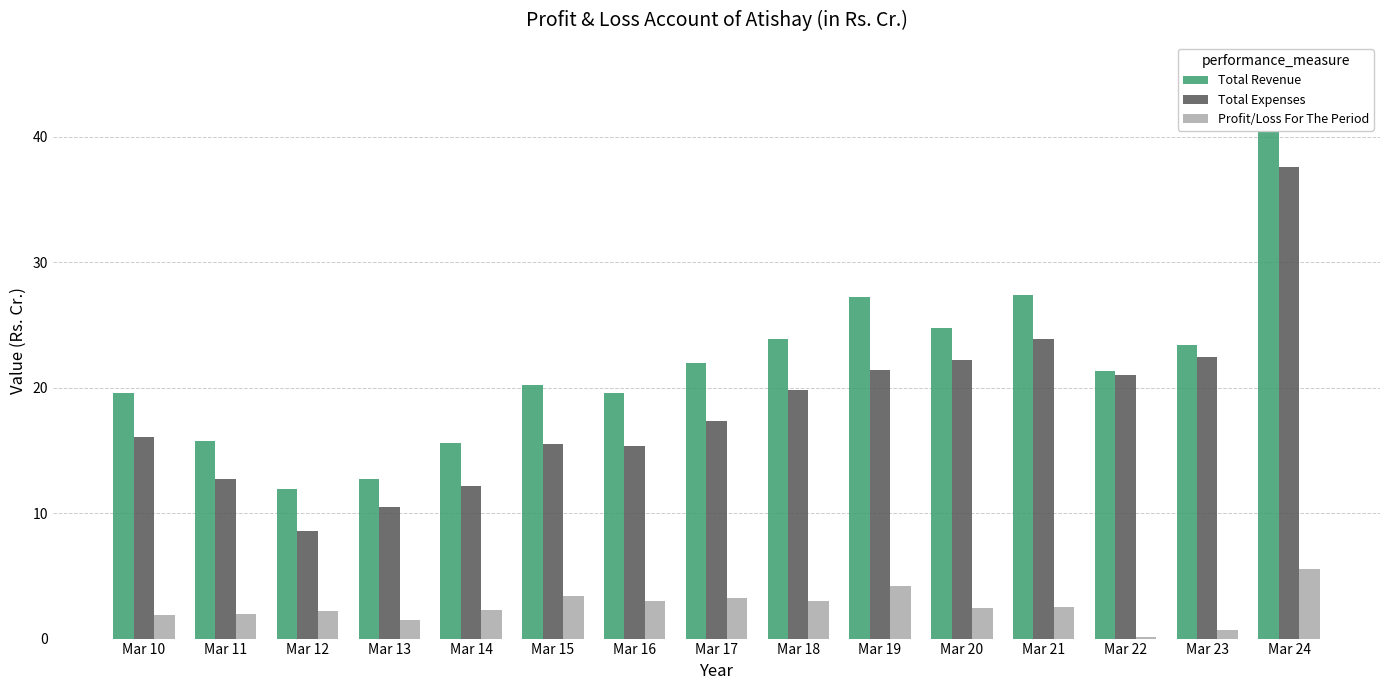

How many data points in Profit/Loss For The Period are less than 2?

5